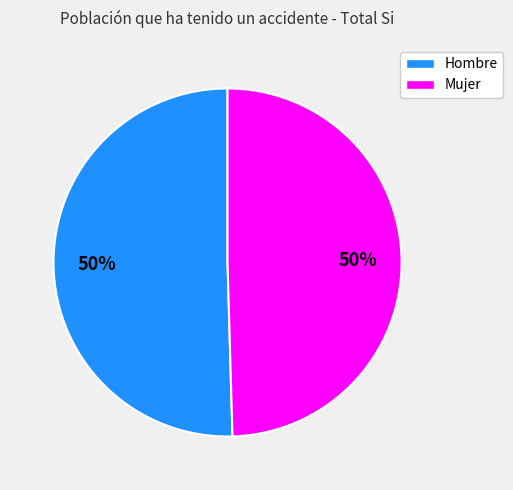

How many segments does this pie chart have?

2